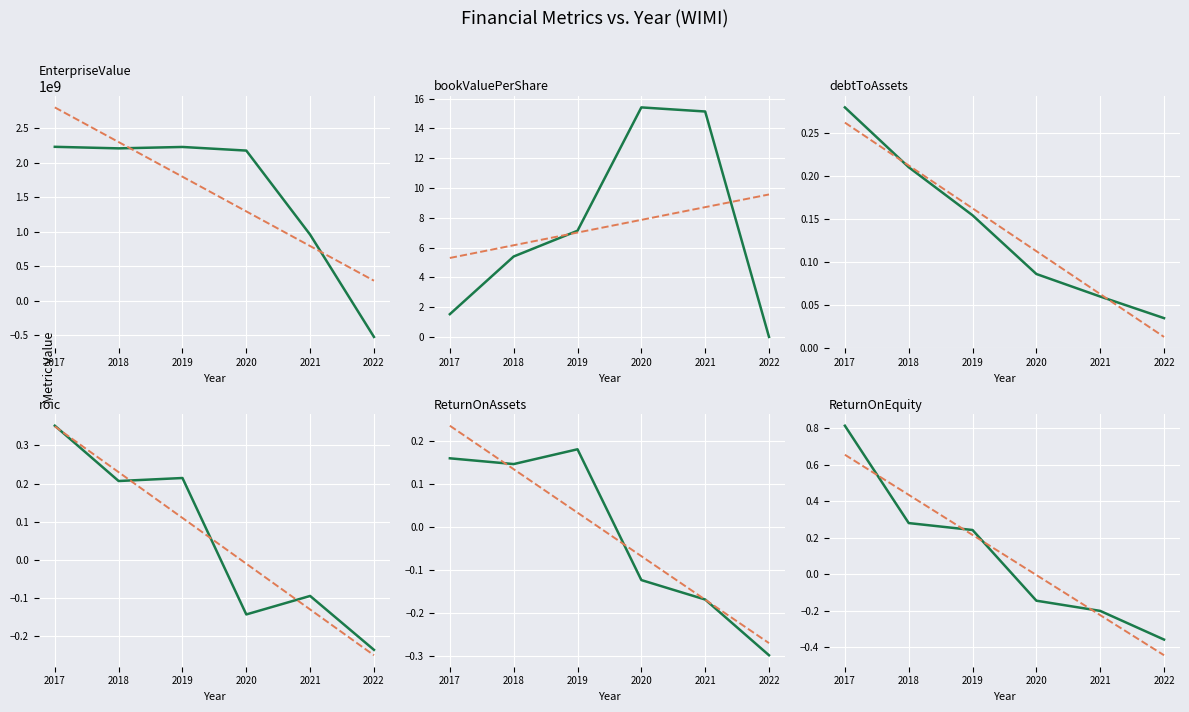

What is the maximum value shown in the chart?

2232307669.6